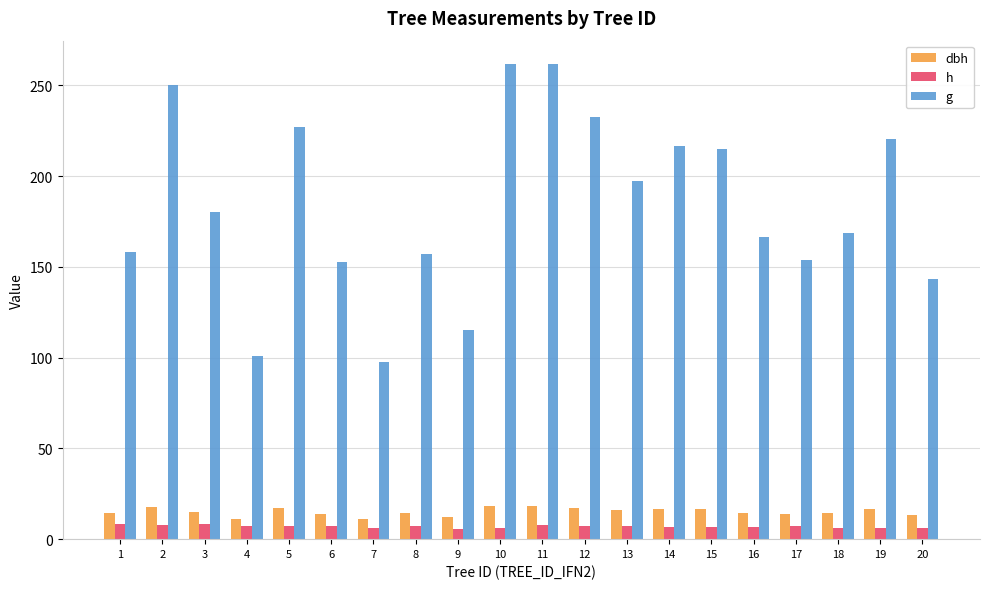

Between 11 and 14, which series saw the biggest shift?

g